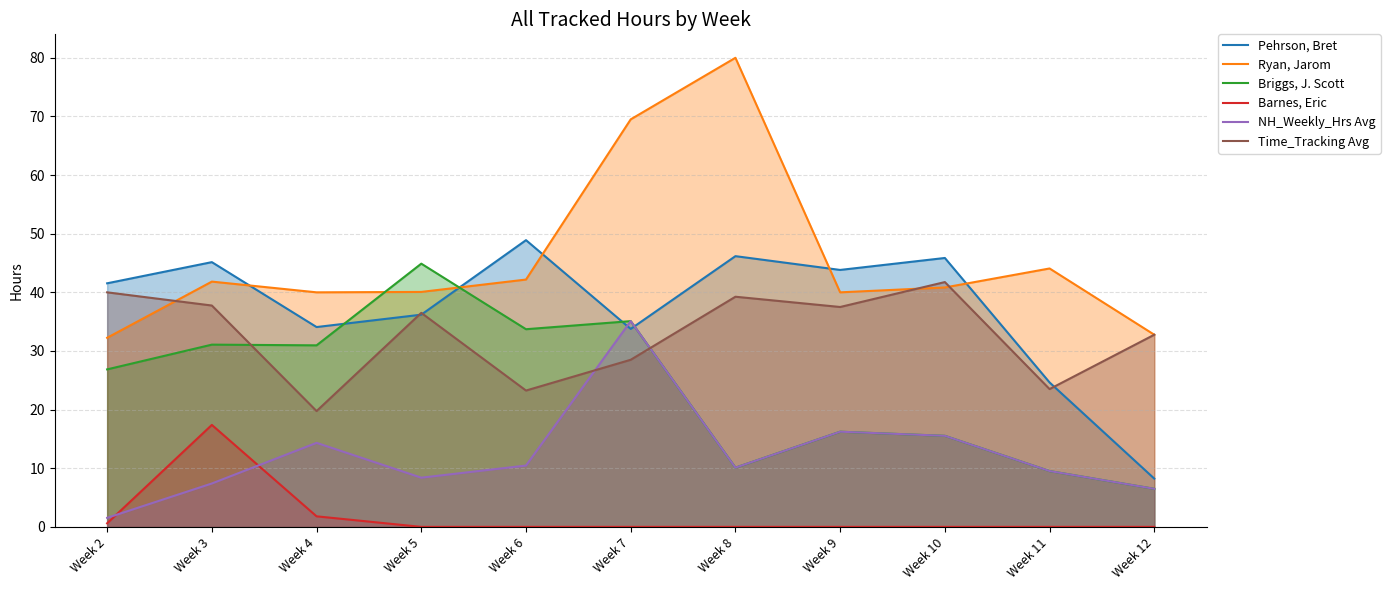

How many values in the Time_Tracking Avg series exceed 36?

6